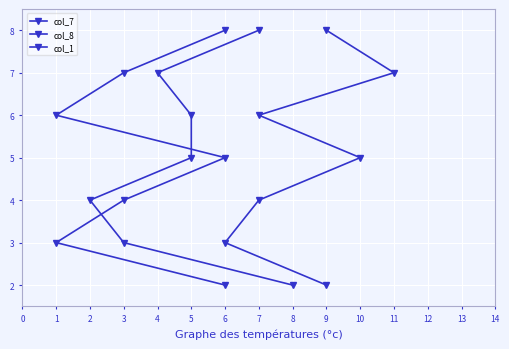

True or false: col_1 has more than 1 points higher than both neighbors.

False